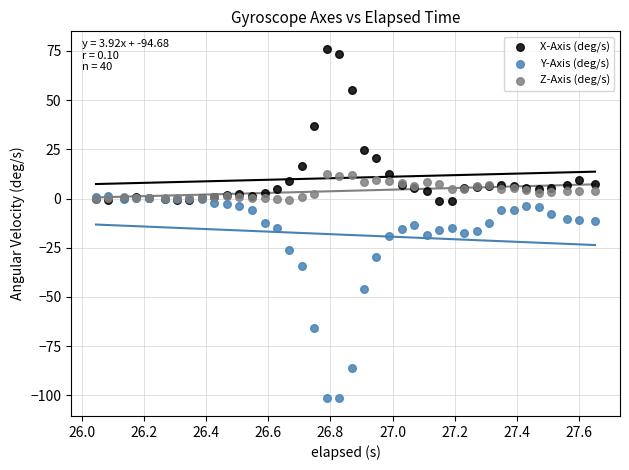

In the Y-Axis (deg/s) series, what Y value is closest to -50?

-46.0